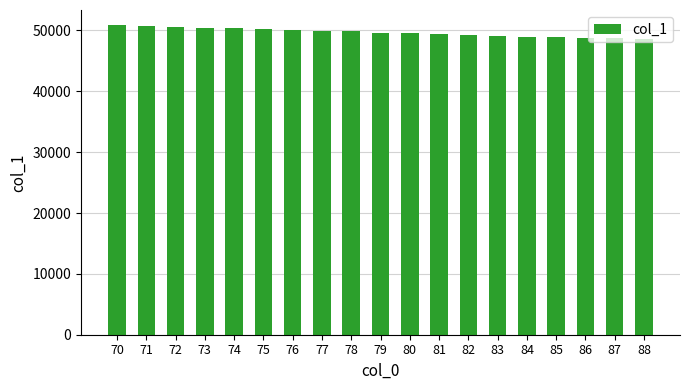

The value at 84 is 79942.3. True or false?

False